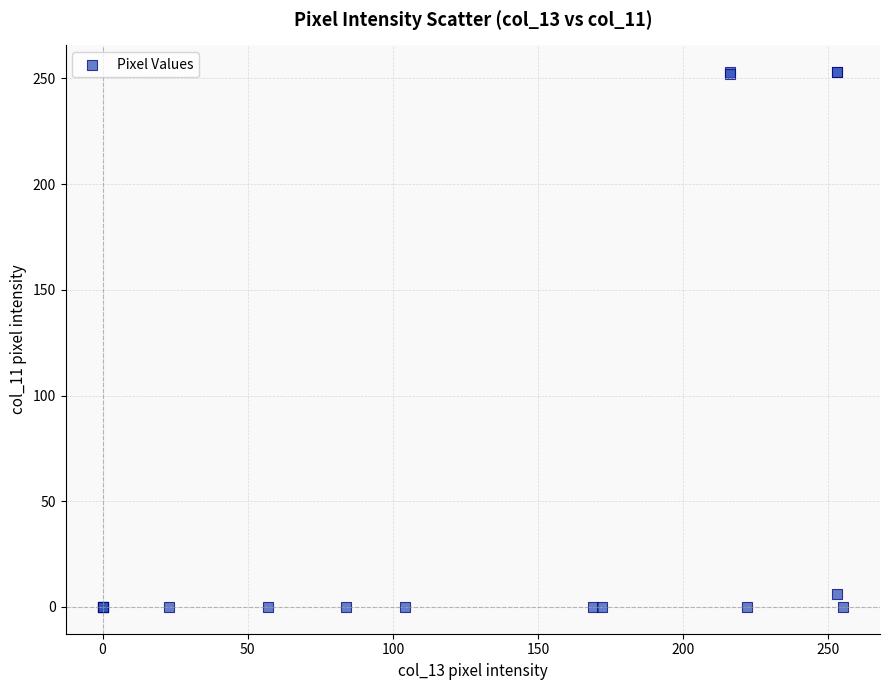

What Y value in the scatter plot is closest to 126?

6